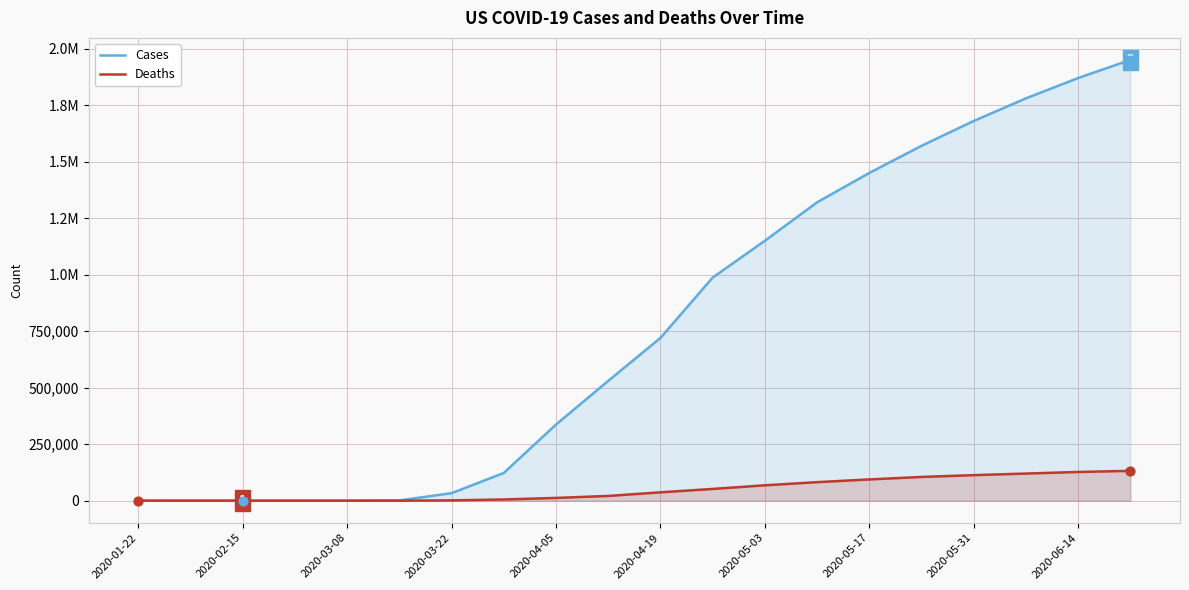

Does the chart have visible grid lines?

Yes